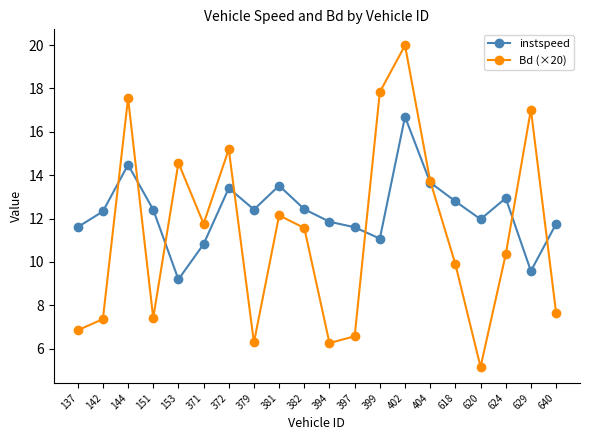

At which category does Bd (×20) reach its first local peak?

144